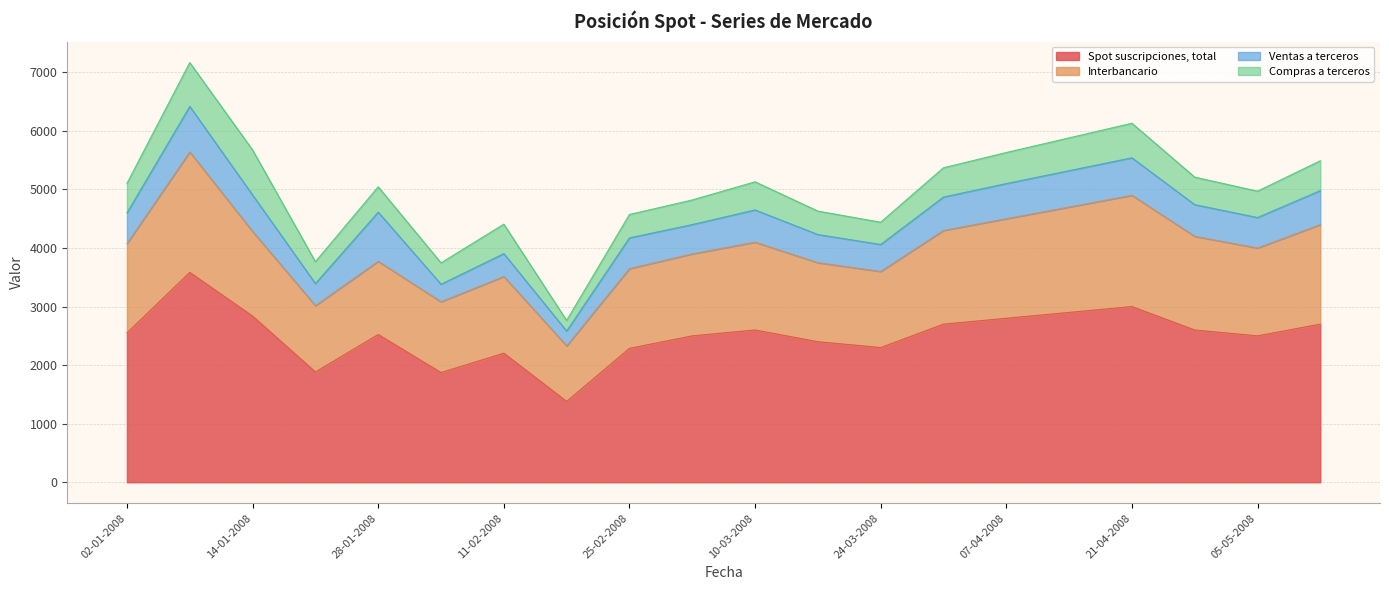

Rank the series at 02-01-2008 from lowest to highest value.

Compras a terceros, Ventas a terceros, Interbancario, Spot suscripciones, total